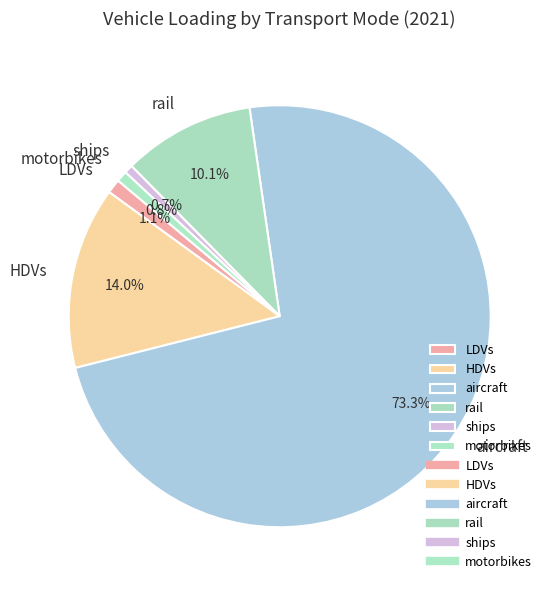

How many slices are in this pie chart?

6